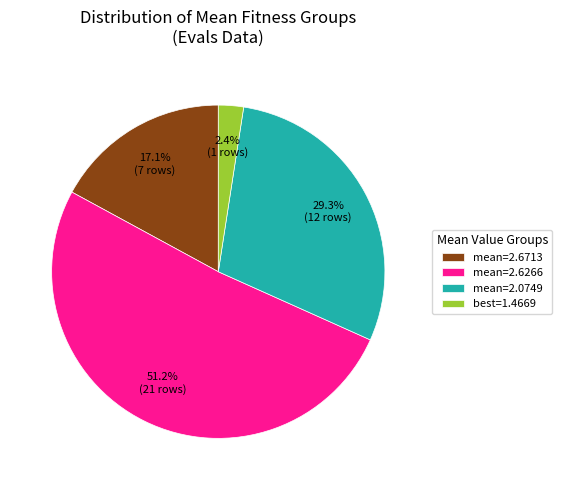

How much of the chart is everything except best=1.4669?

97.6%